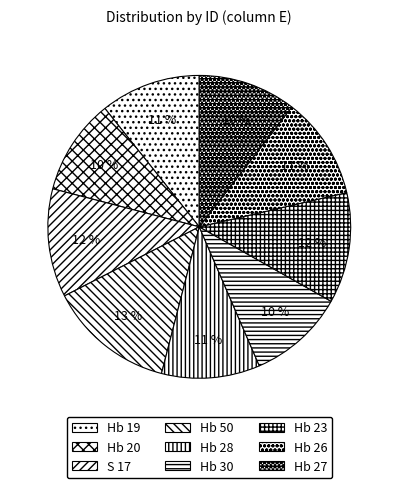

What is the ratio of the value at Hb 23 to the value at S 17?

1.0